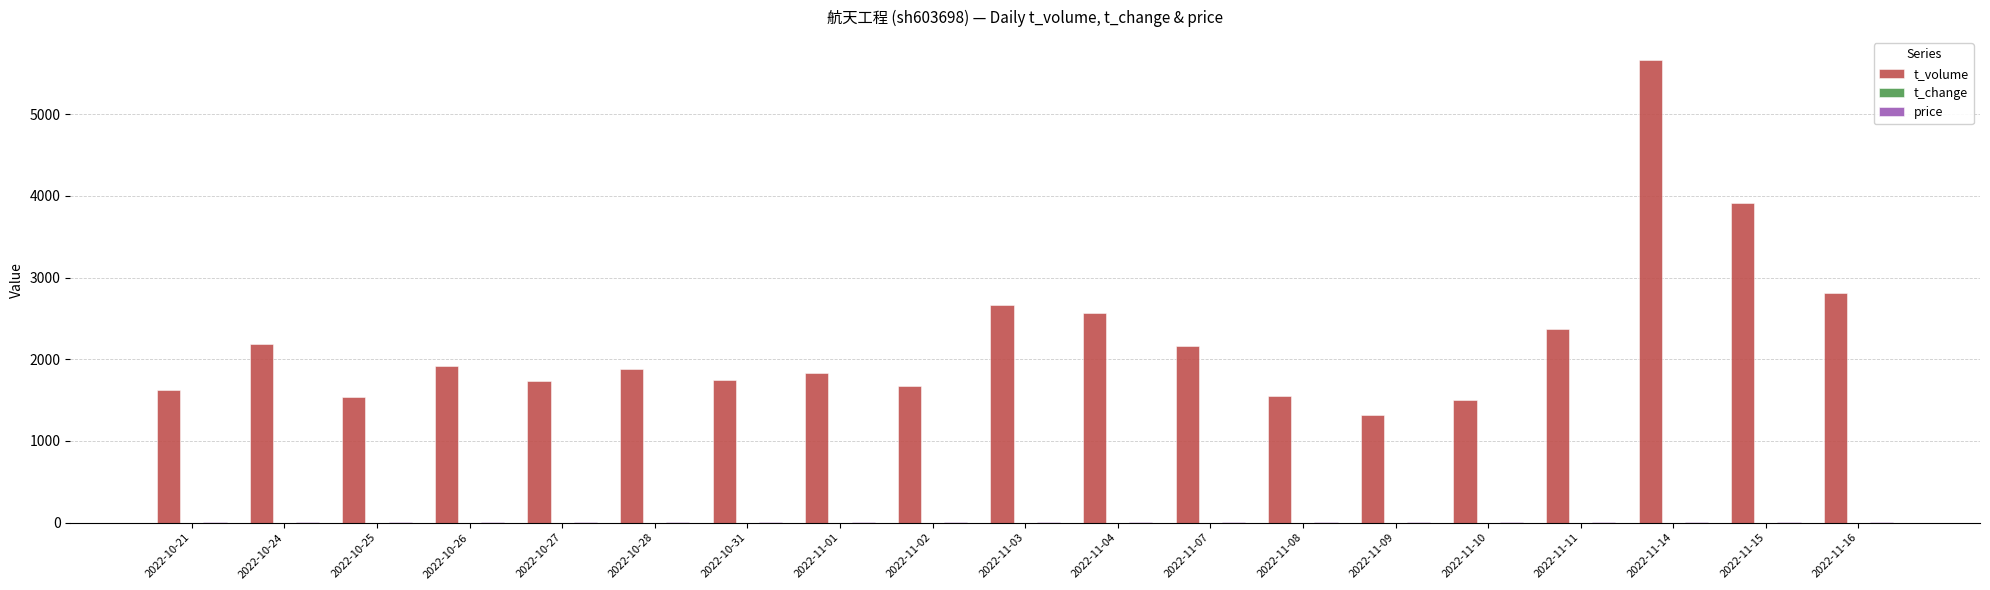

What is the average value of the t_volume series?

2244.2